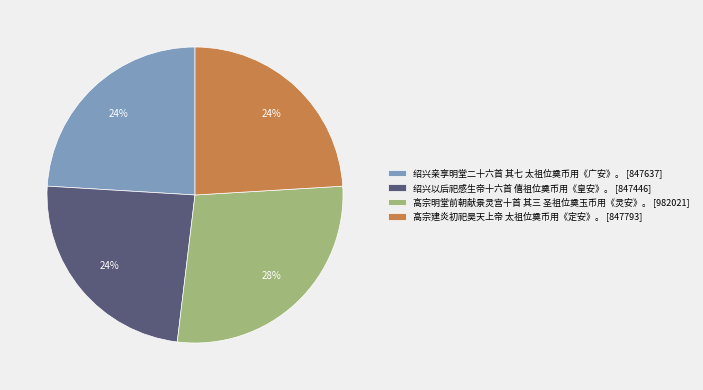

Is there a majority slice in this chart?

No